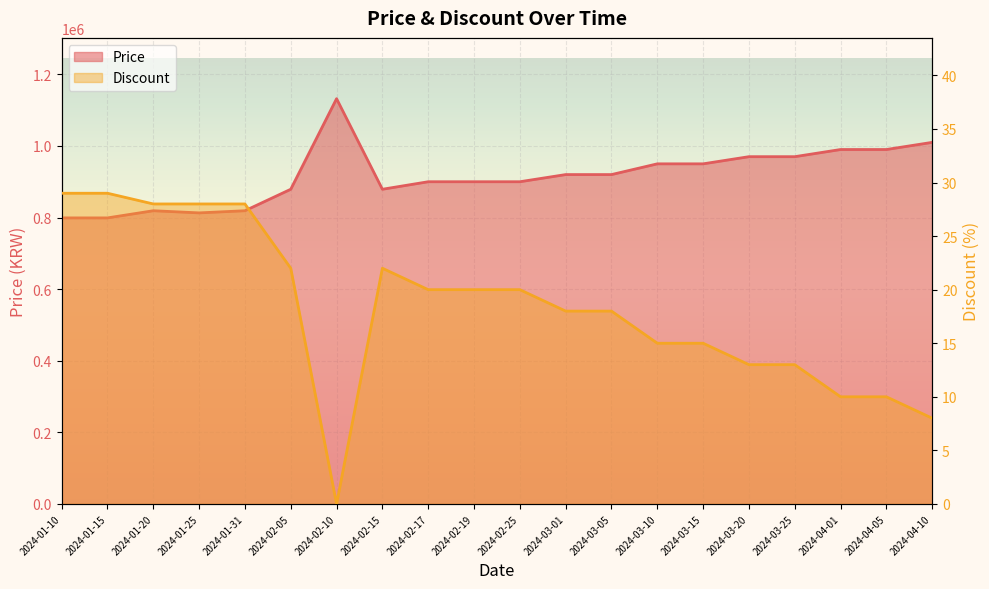

What is the sum of the Discount values at 2024-01-15 and 2024-01-31?

57